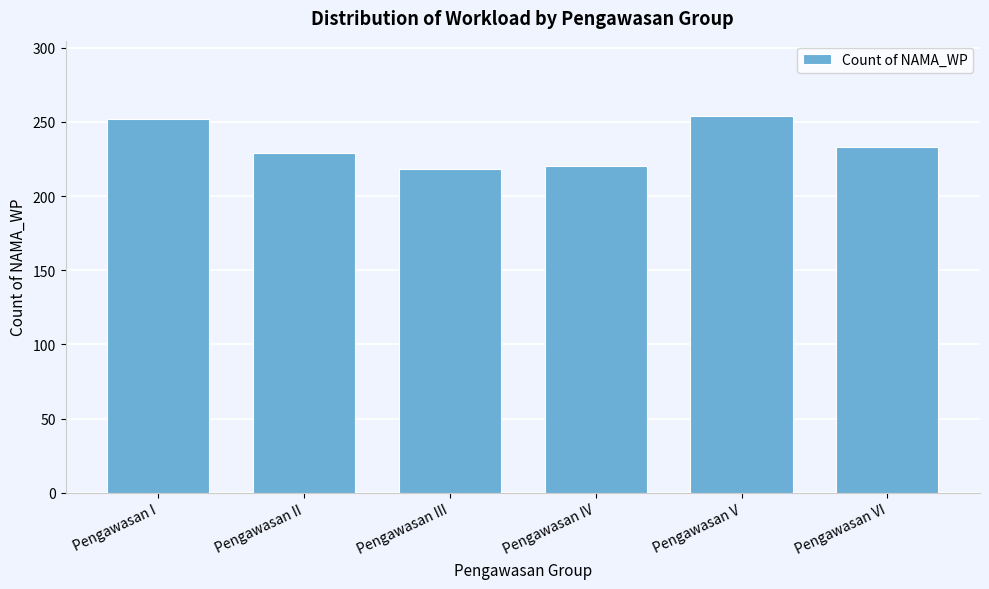

Reading right to left, list all the values displayed in this chart.

Pengawasan VI=233	Pengawasan V=254	Pengawasan IV=220	Pengawasan III=218	Pengawasan II=229	Pengawasan I=252